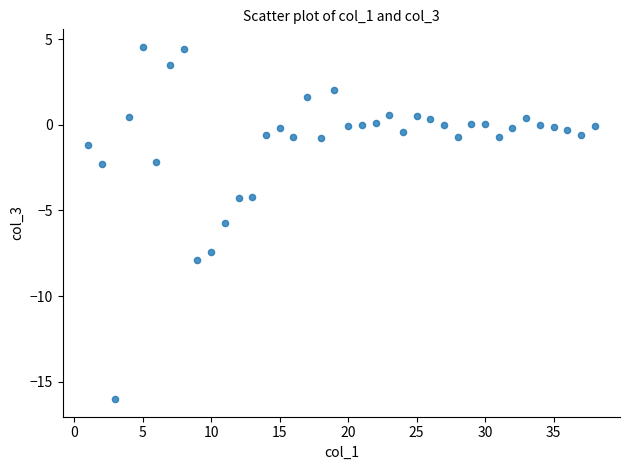

What is the range of Y values (max minus min)?

20.6